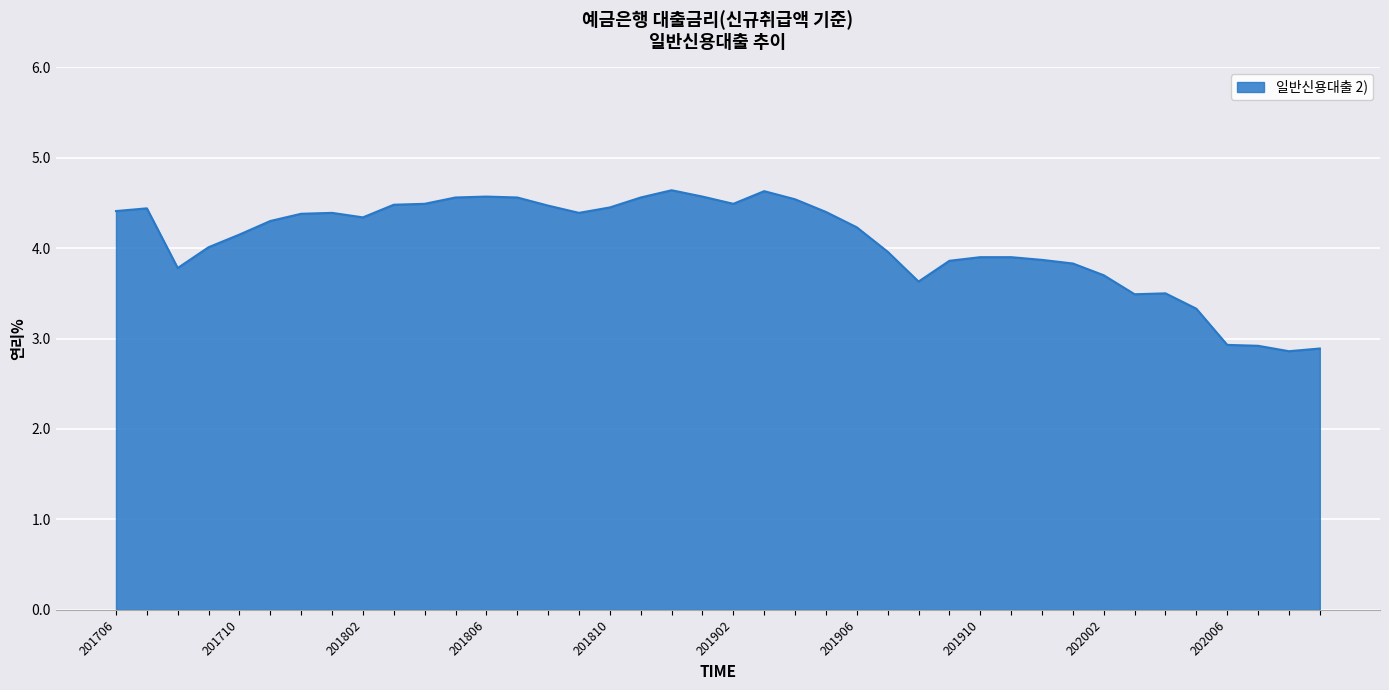

What is the minimum value shown in the chart?

2.9